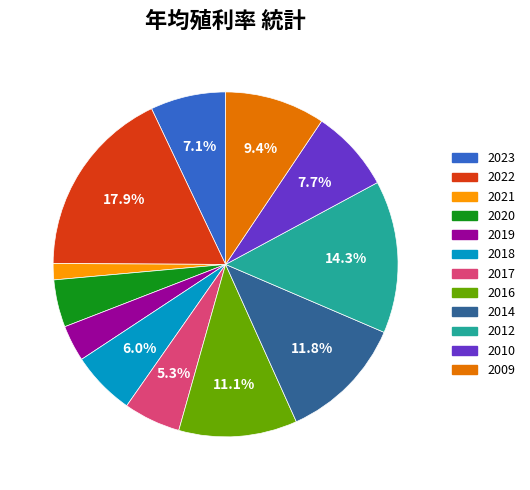

Does any single category account for the majority?

No